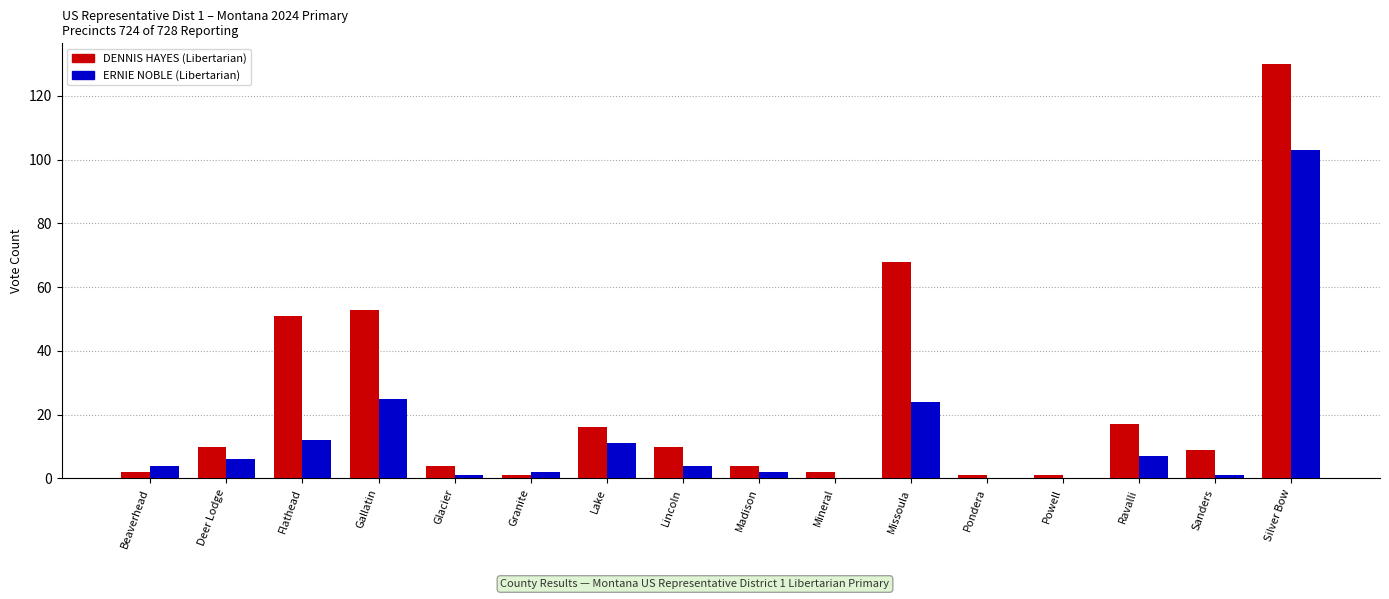

The value of ERNIE NOBLE (Libertarian) at Lake is 6. True or false?

False